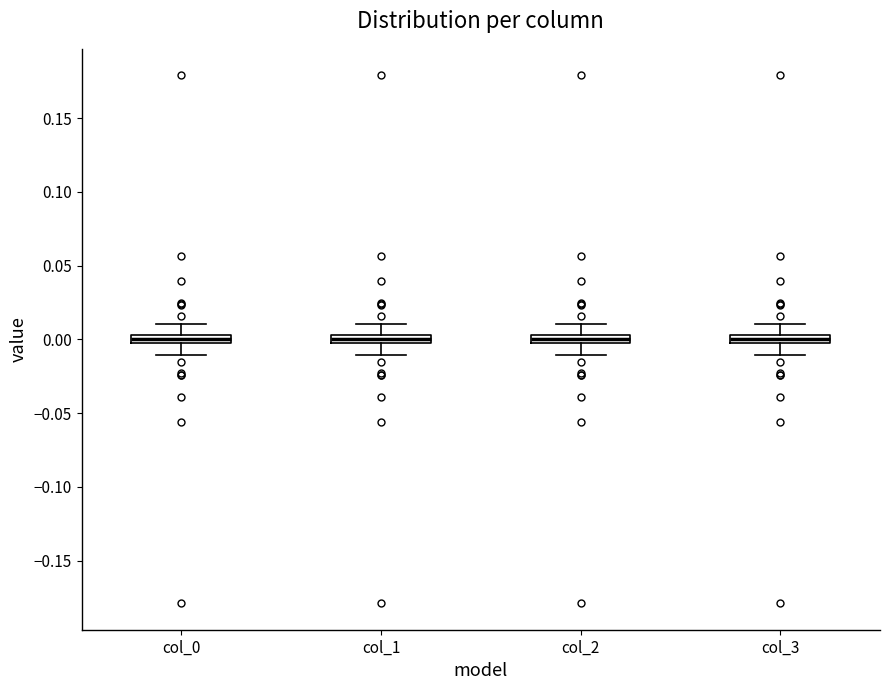

Where does the upper whisker of the box for col_1 end on the y-axis? The values are not printed on the chart, so give them approximately, as read against the axis.

0.010